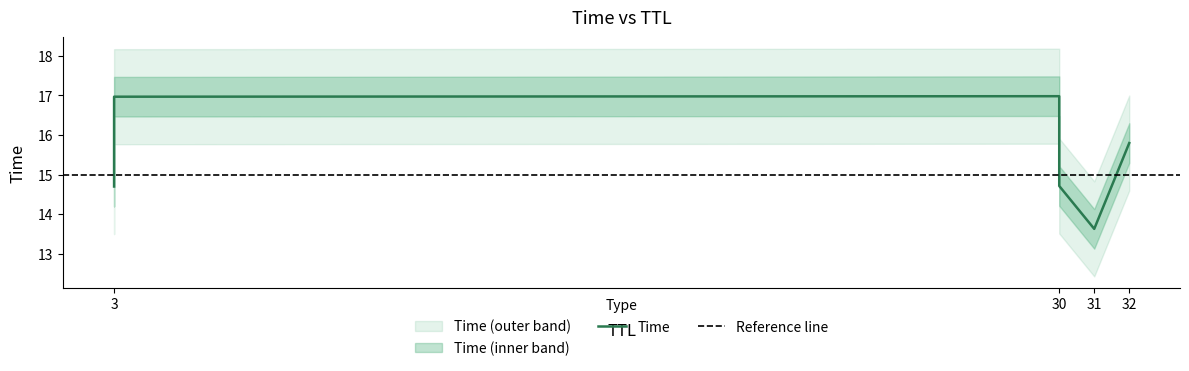

How many lines are shown in the chart?

1